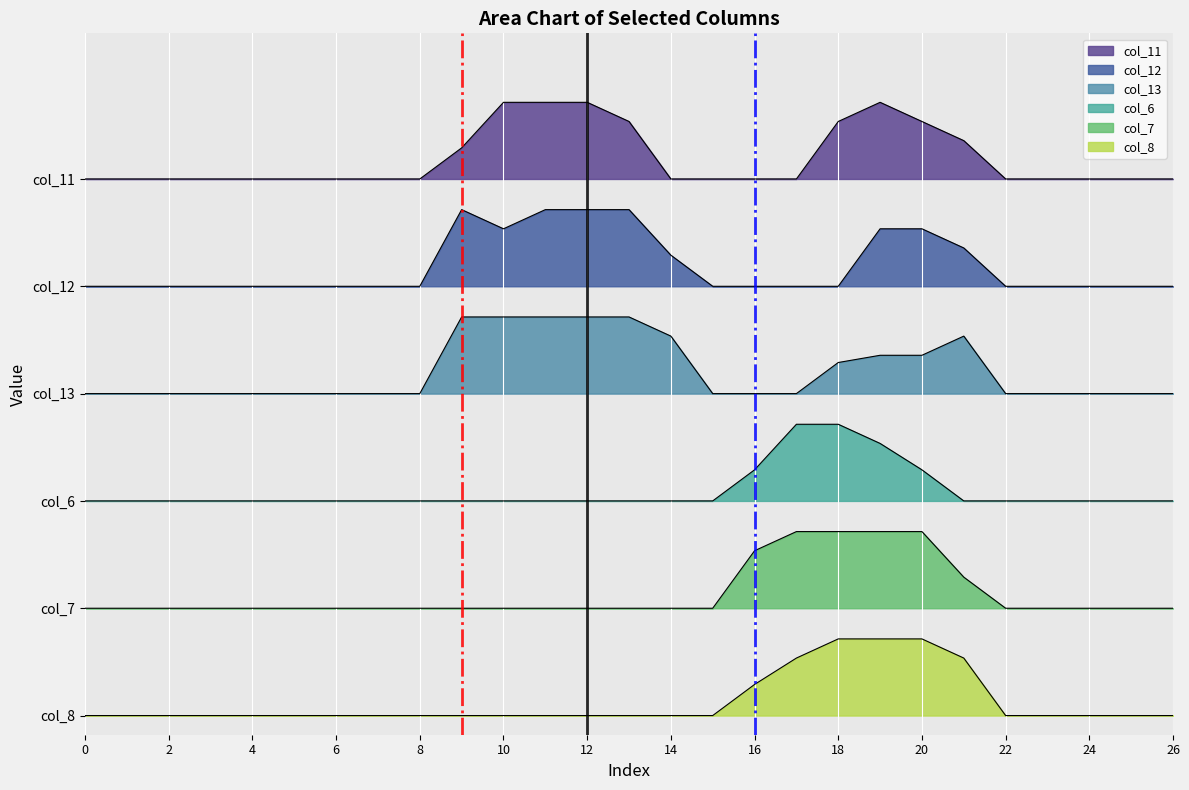

At how many categories does at least one series exceed 14?

9